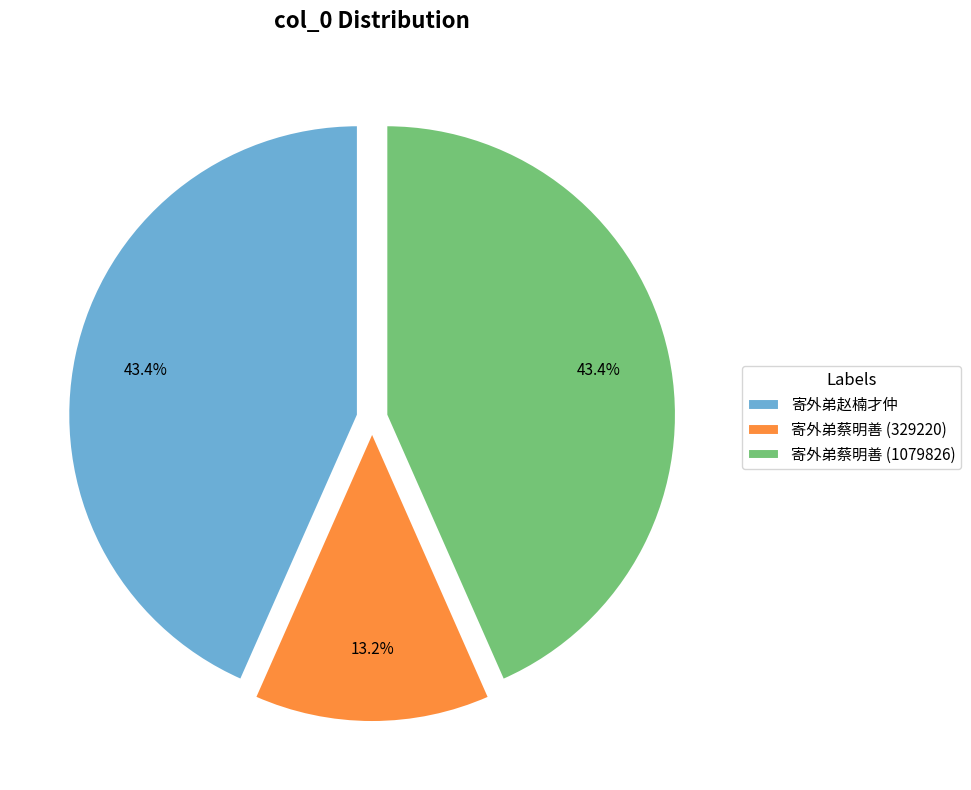

How many slices are in this pie chart?

3